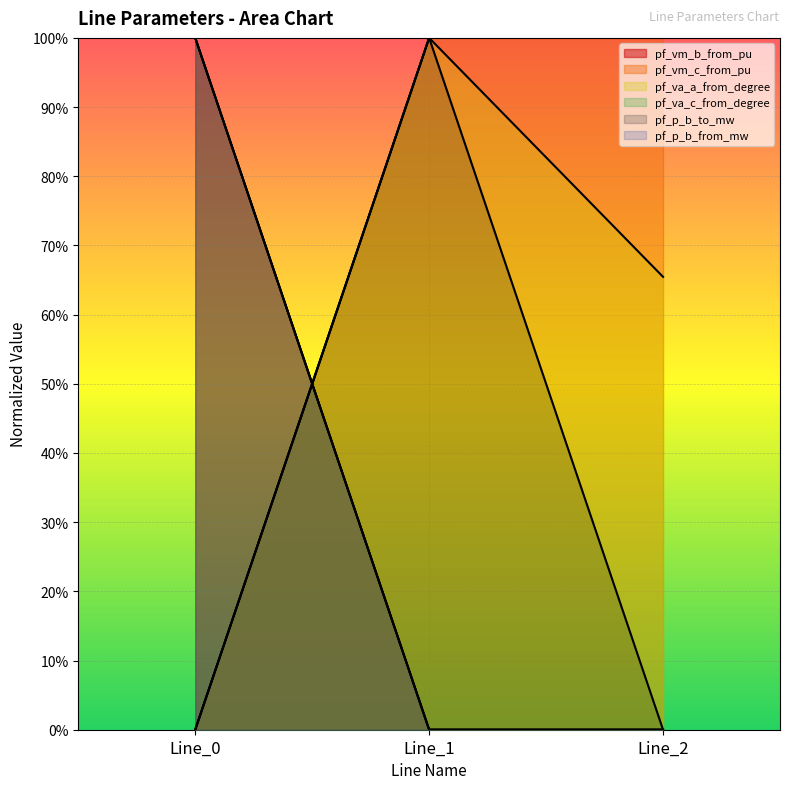

Which category has the highest value across all series?

Line_0